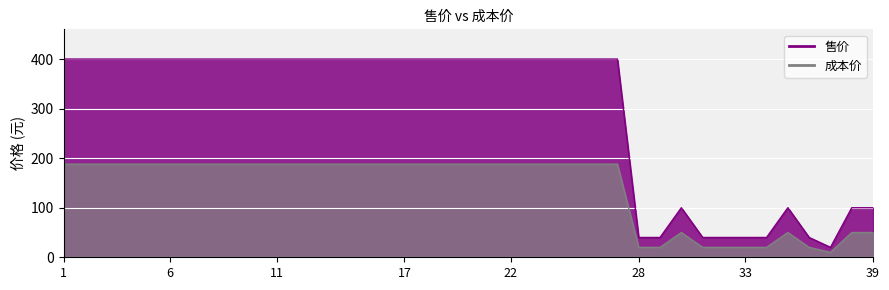

What are all the series names shown in the legend?

售价, 成本价